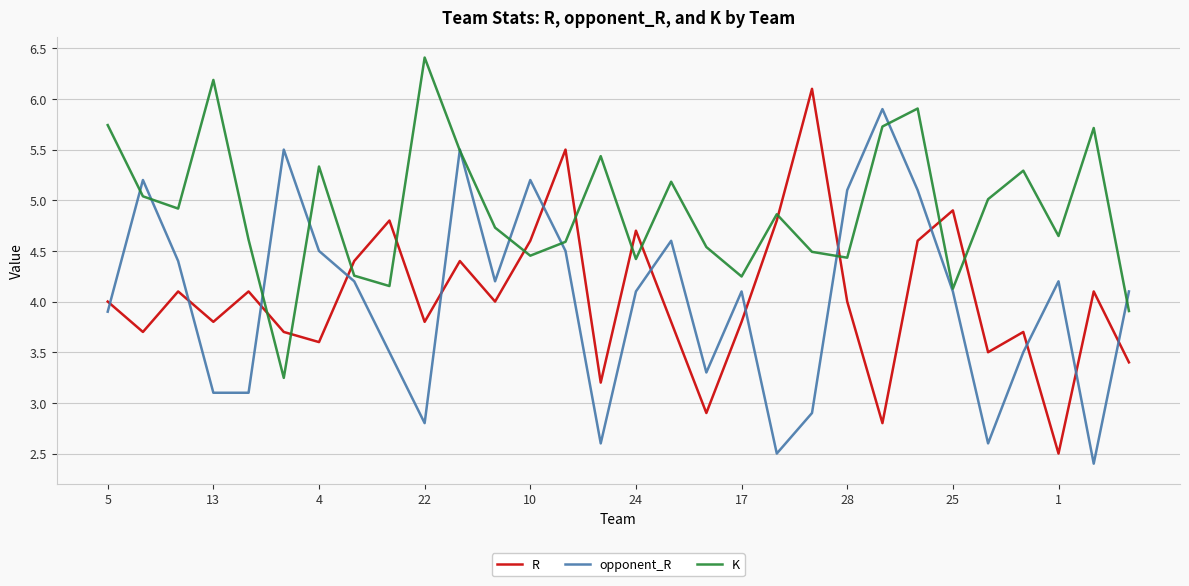

What is the smallest value displayed?

2.4